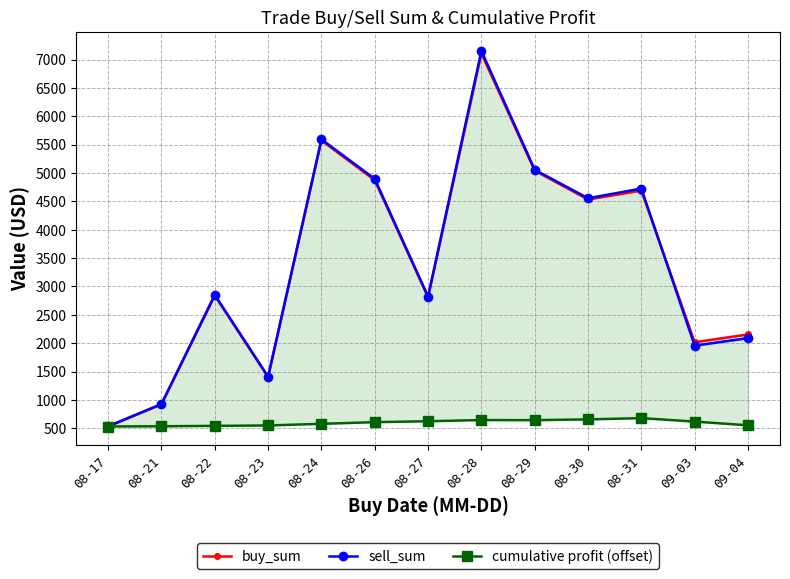

Between 08-21 and 08-30, which series saw the biggest shift?

sell_sum